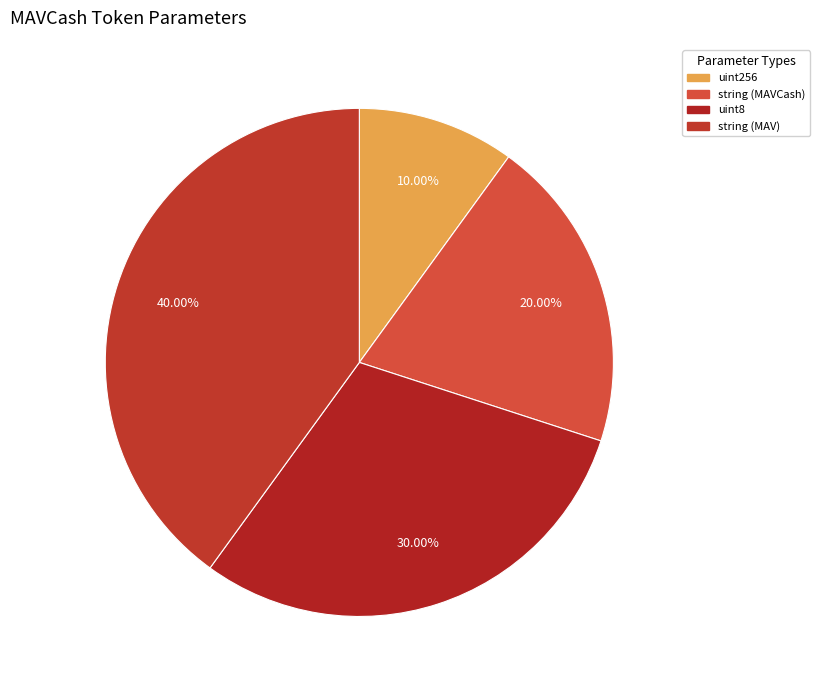

Which category has the biggest portion of the pie?

string (MAV)